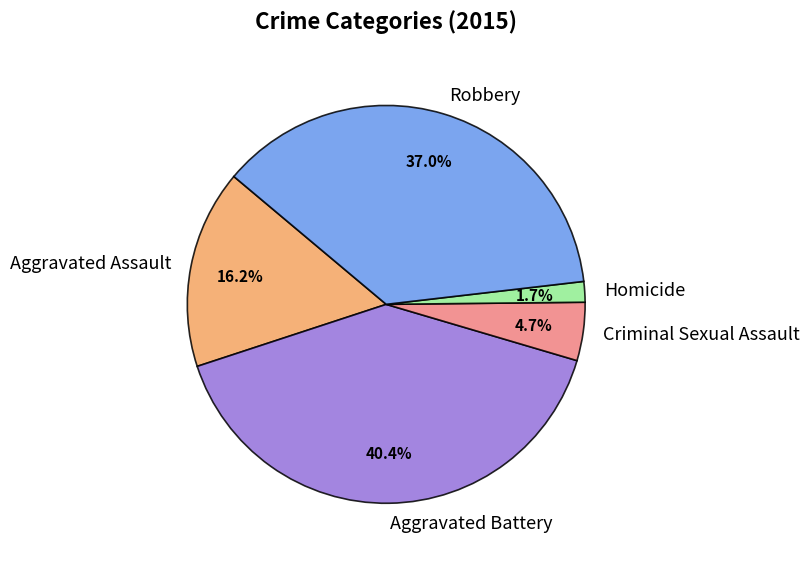

To the nearest percent, what is the difference between the largest and smallest slice percentages?

39%